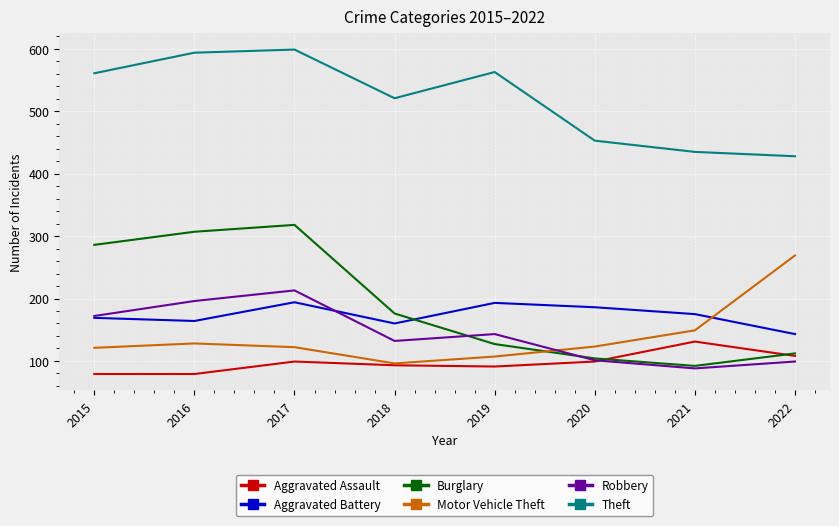

True or false: Motor Vehicle Theft and Burglary intersect in this chart.

True